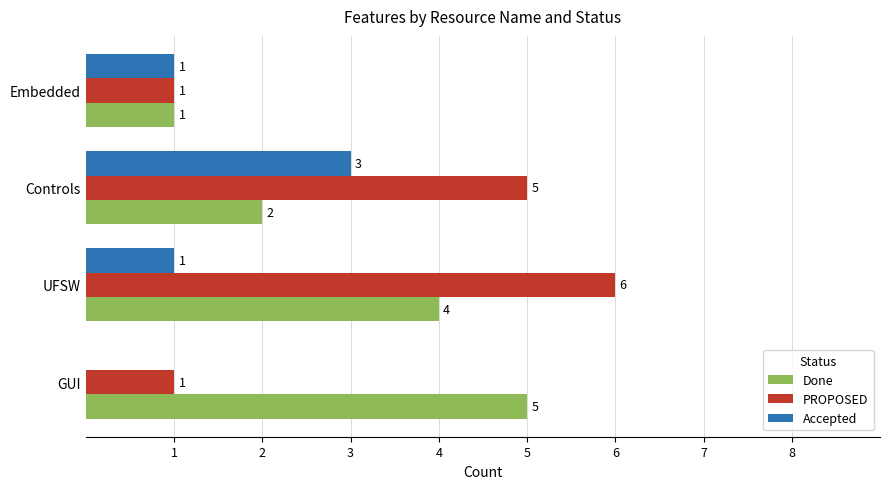

Which series changed the most between Controls and Embedded?

PROPOSED